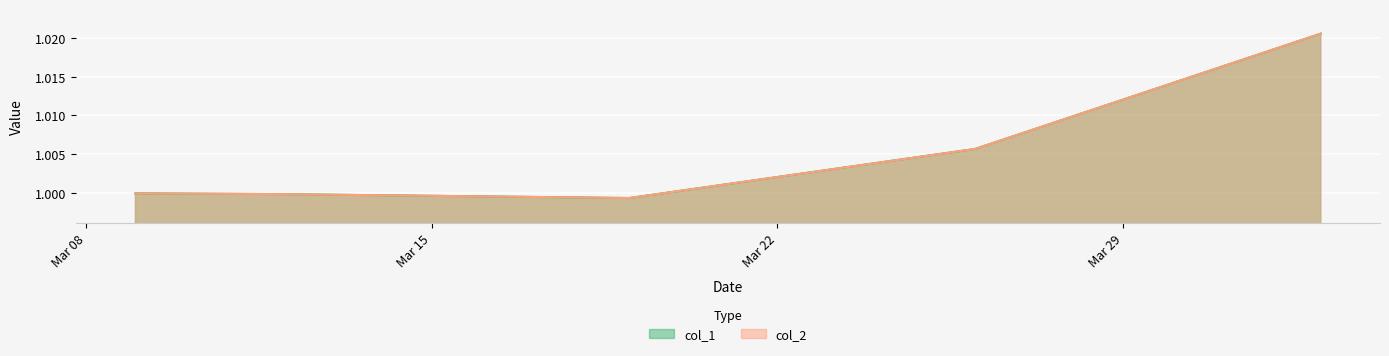

What is the label of the 1st point from the right?

2021-04-02